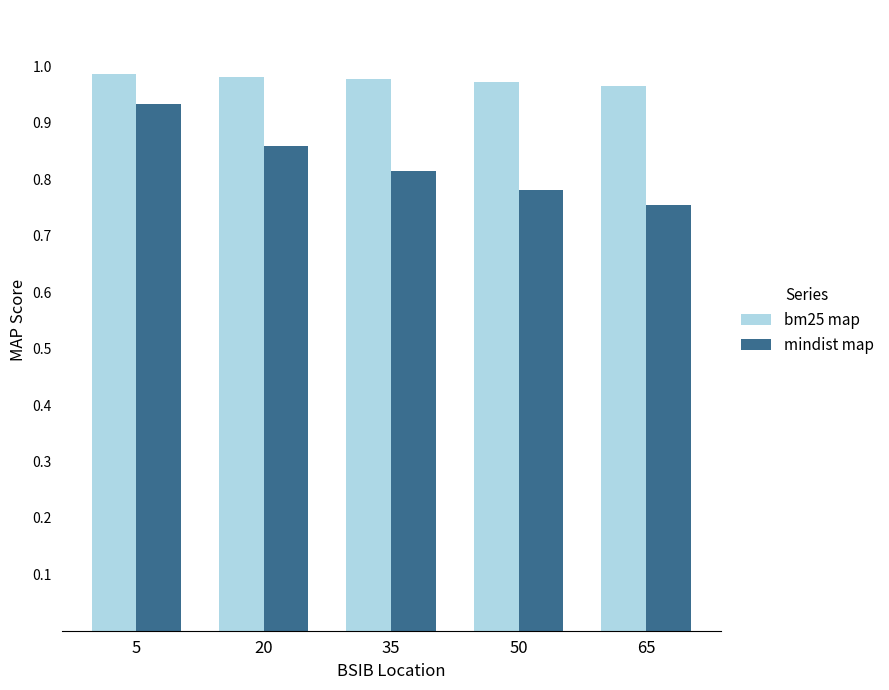

Between 5 and 35, which series saw the biggest shift?

mindist map